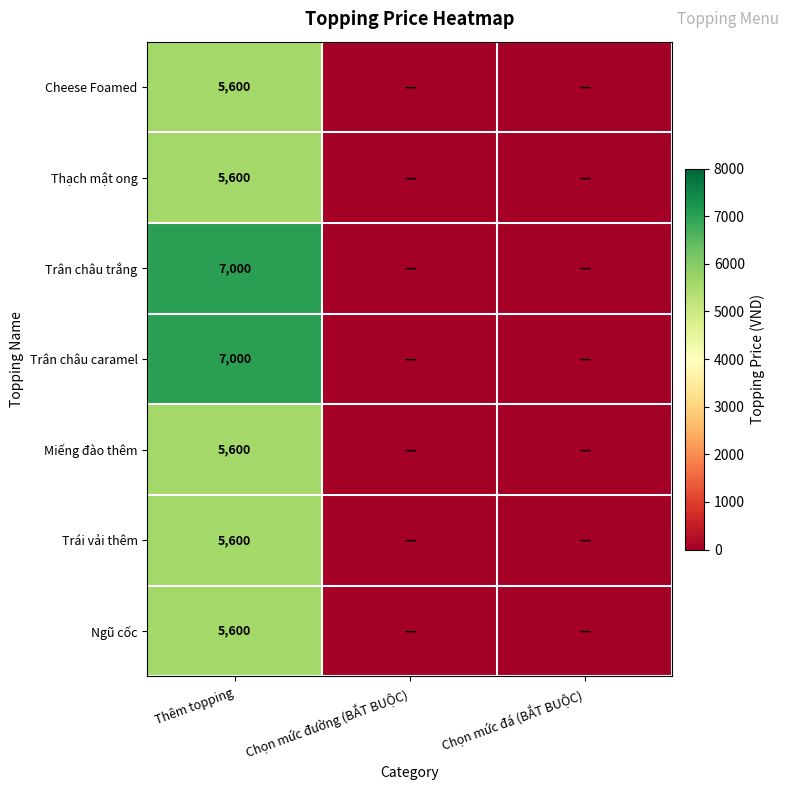

Is it true that Cheese Foamed equals 5600 at Thêm topping?

True